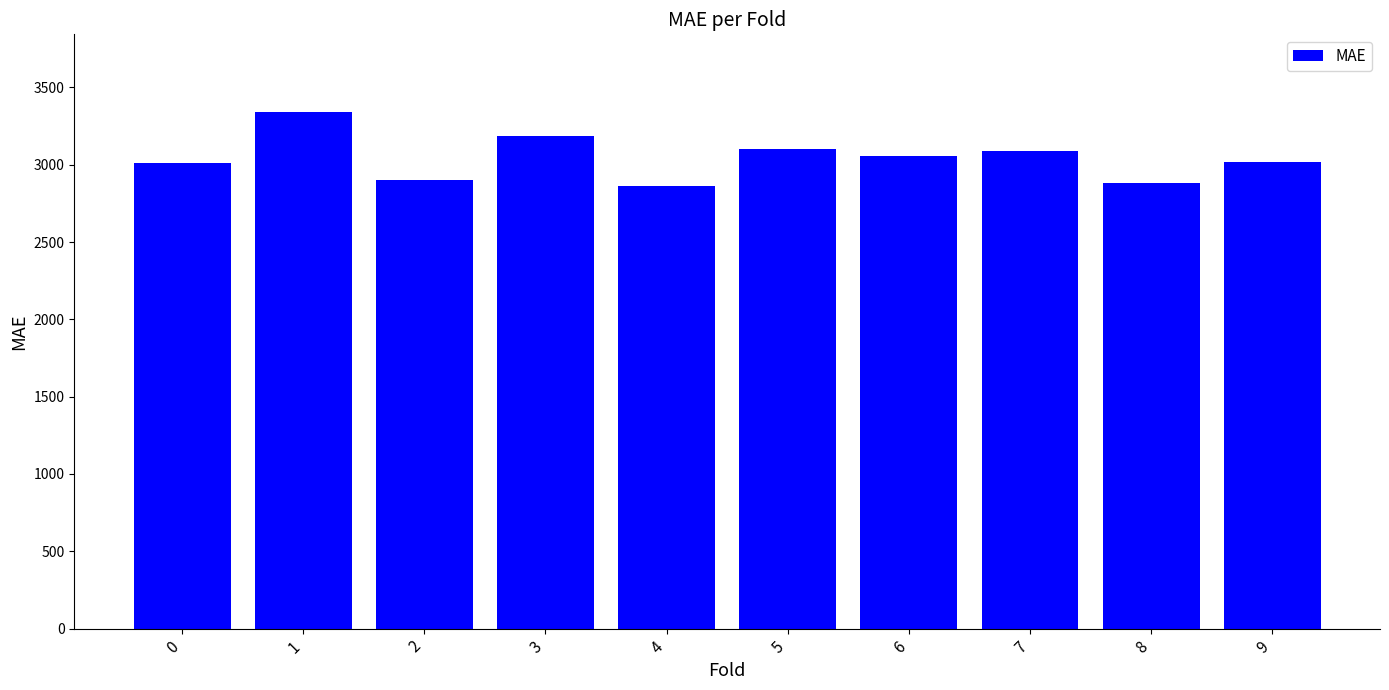

What is the maximum value shown in the chart?

3341.9